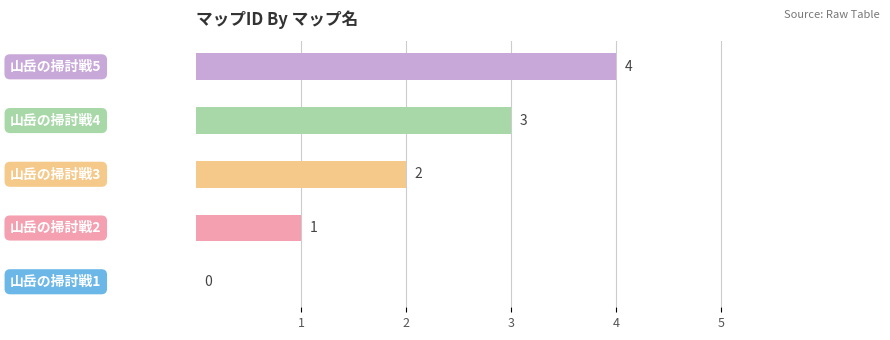

What is the greatest value displayed?

4